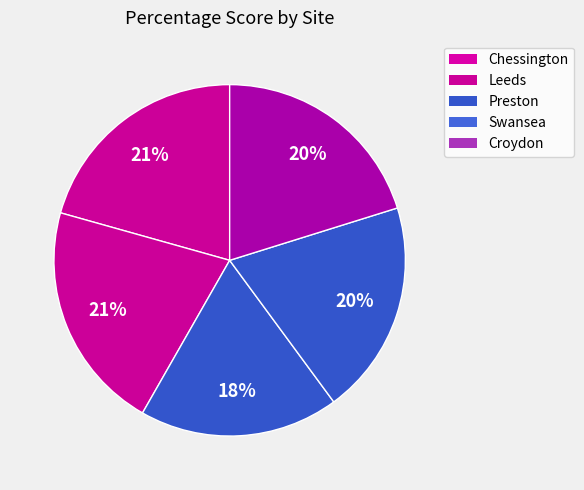

To the nearest percent, what is the difference between the largest and smallest slice percentages?

3%